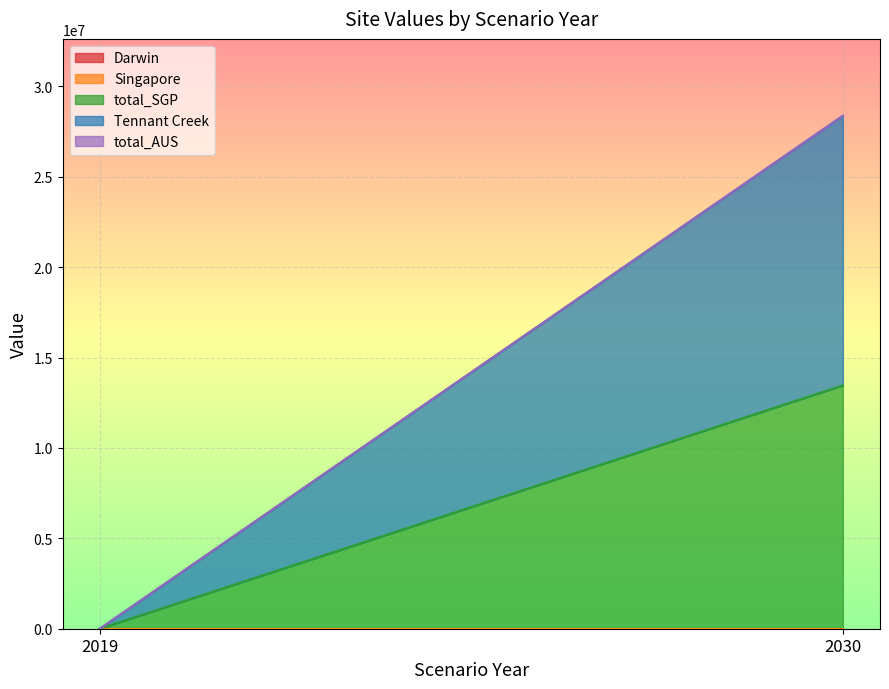

The Tennant Creek series shows 5857559.1 at 2030. True or false?

False